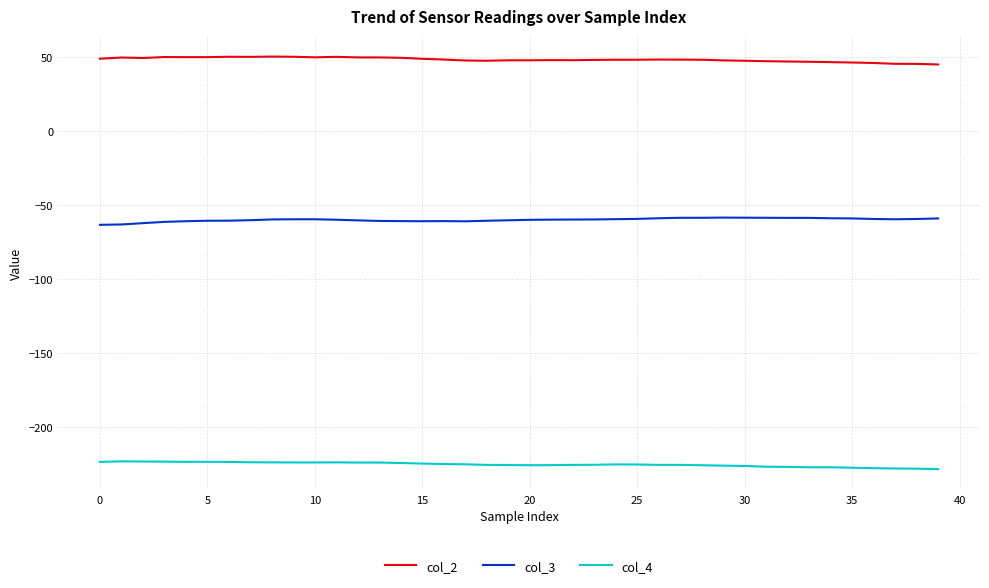

Which series has the largest total across all categories?

col_2